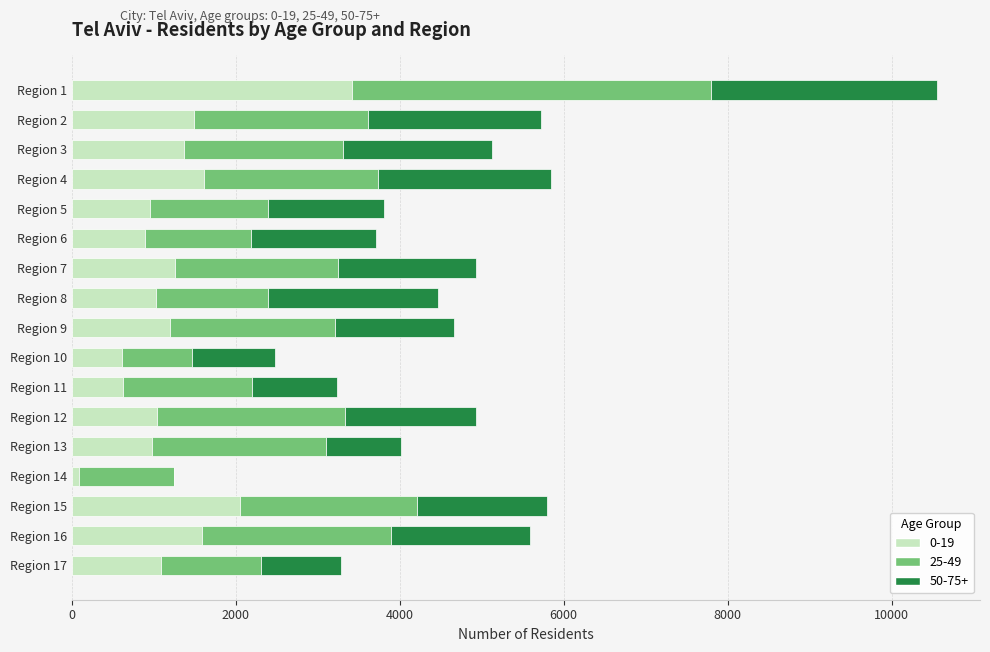

At which category is the sum across all series the highest?

Region 1